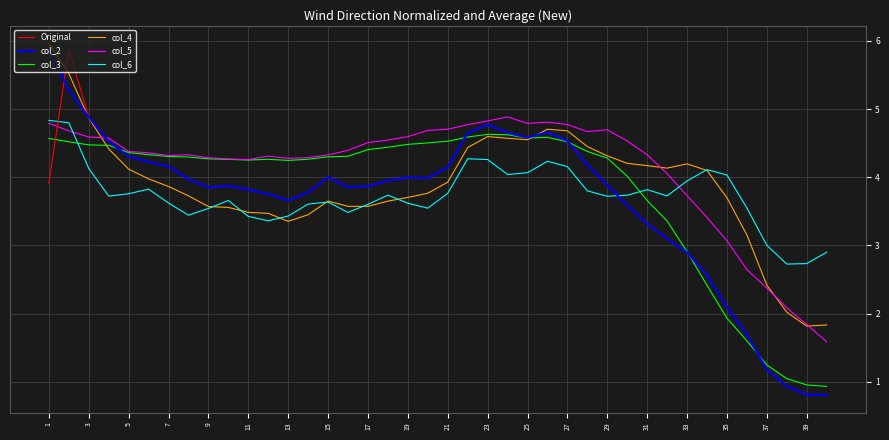

Which series has the largest total across all categories?

col_5